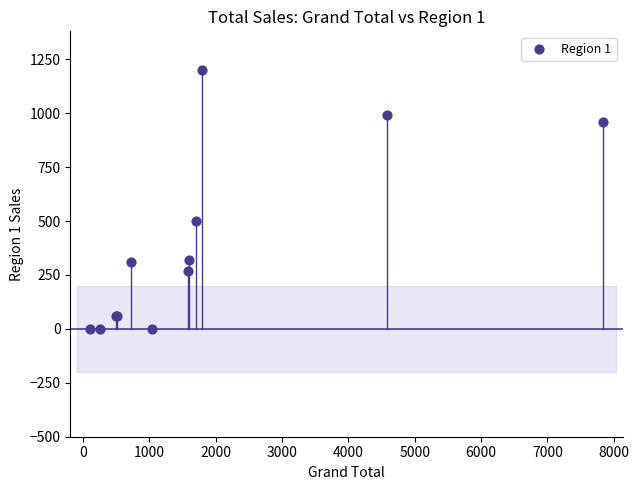

What Y value in the scatter plot is closest to 599?

499.5